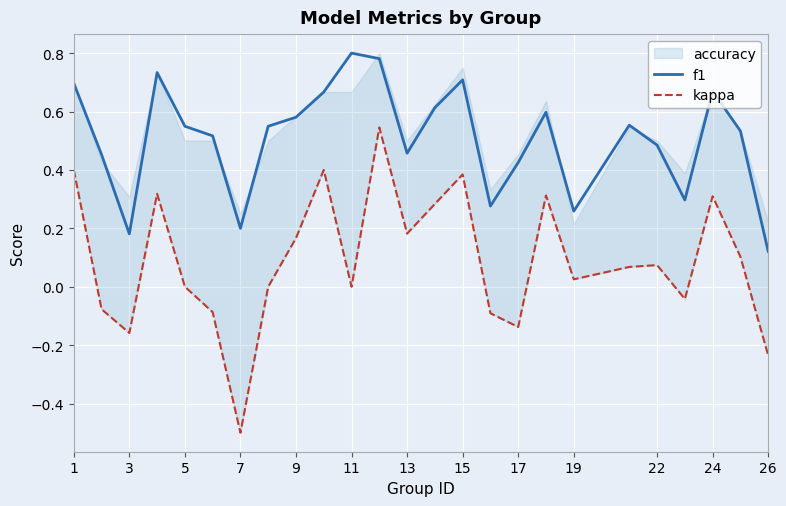

True or false: f1 and kappa intersect in this chart.

False